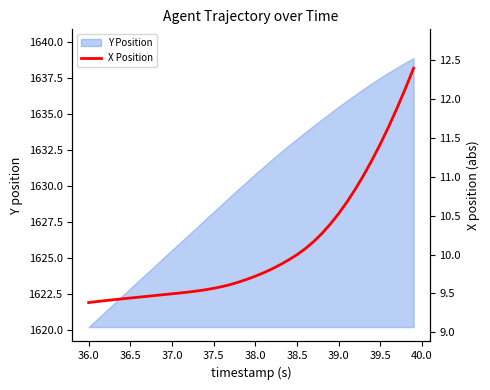

Is it true that Y Position equals 1630.8 at 38.0?

True